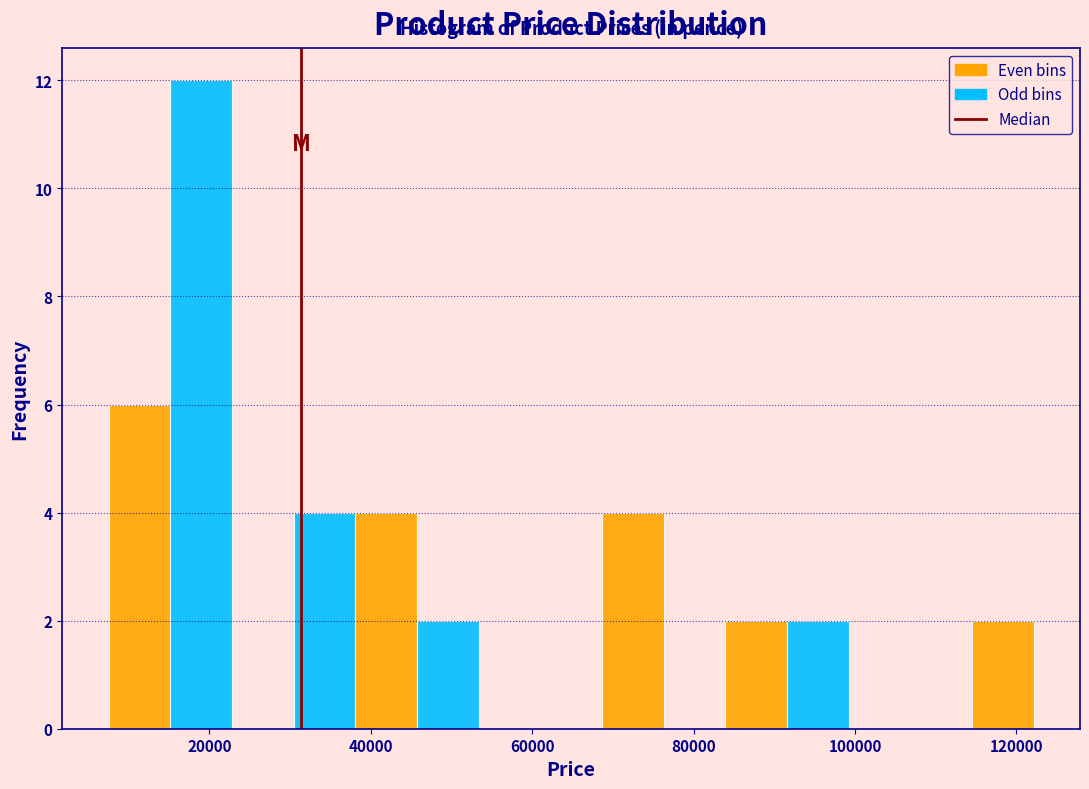

Read against the x-axis, roughly where is the centre of the tallest bar?

18000